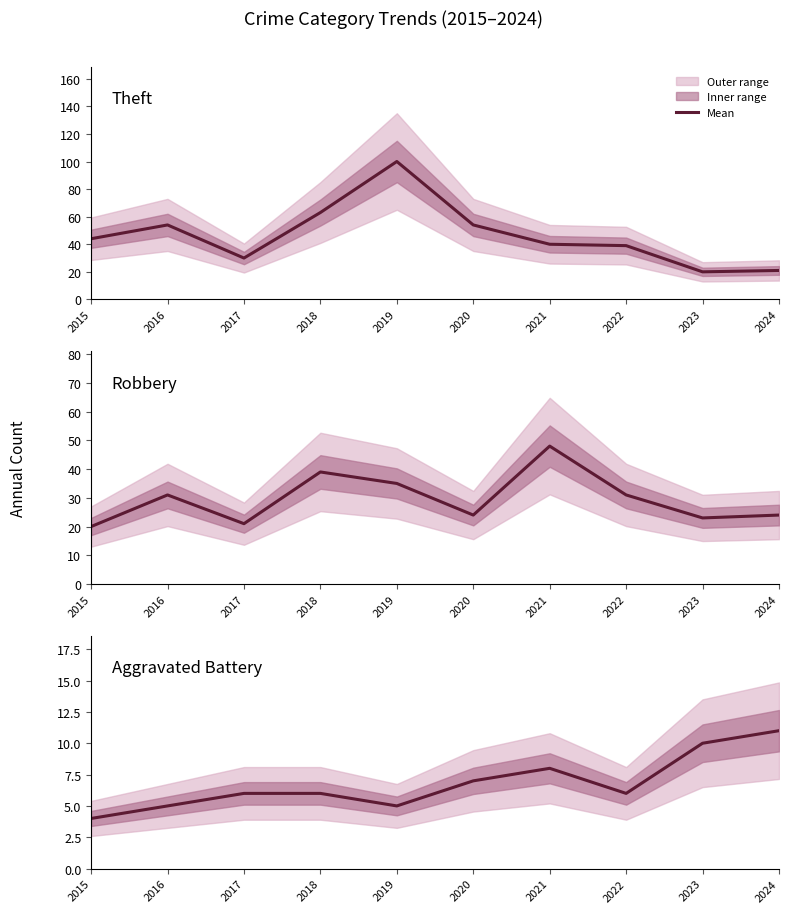

What is the sum of all Theft values?

465